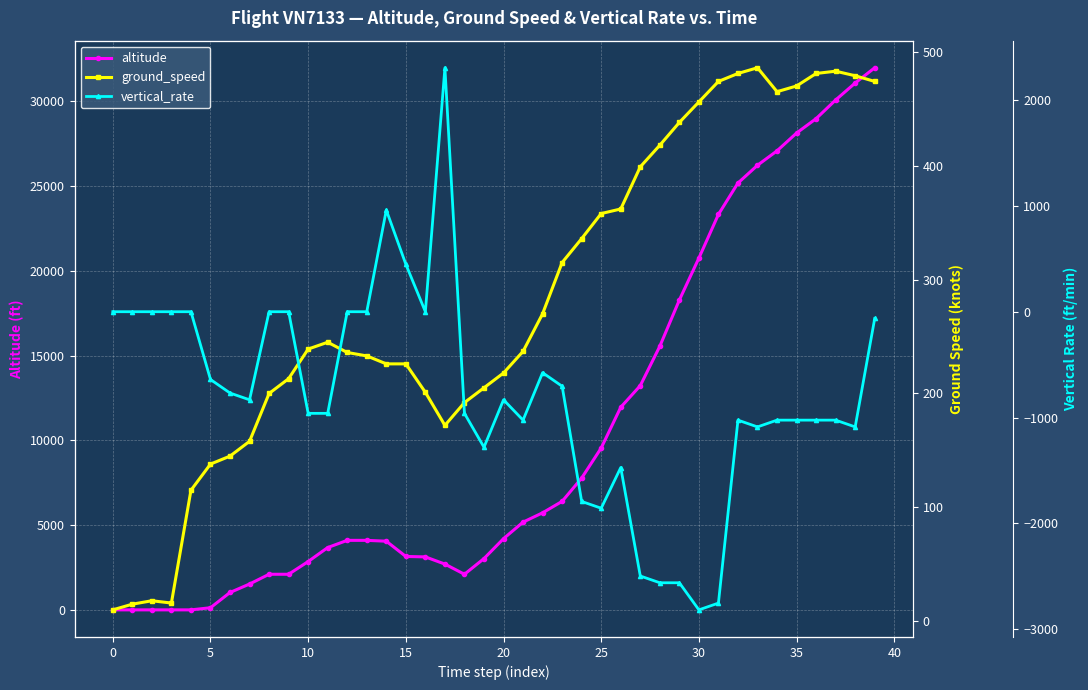

At which label is ground_speed closest to 248?

11